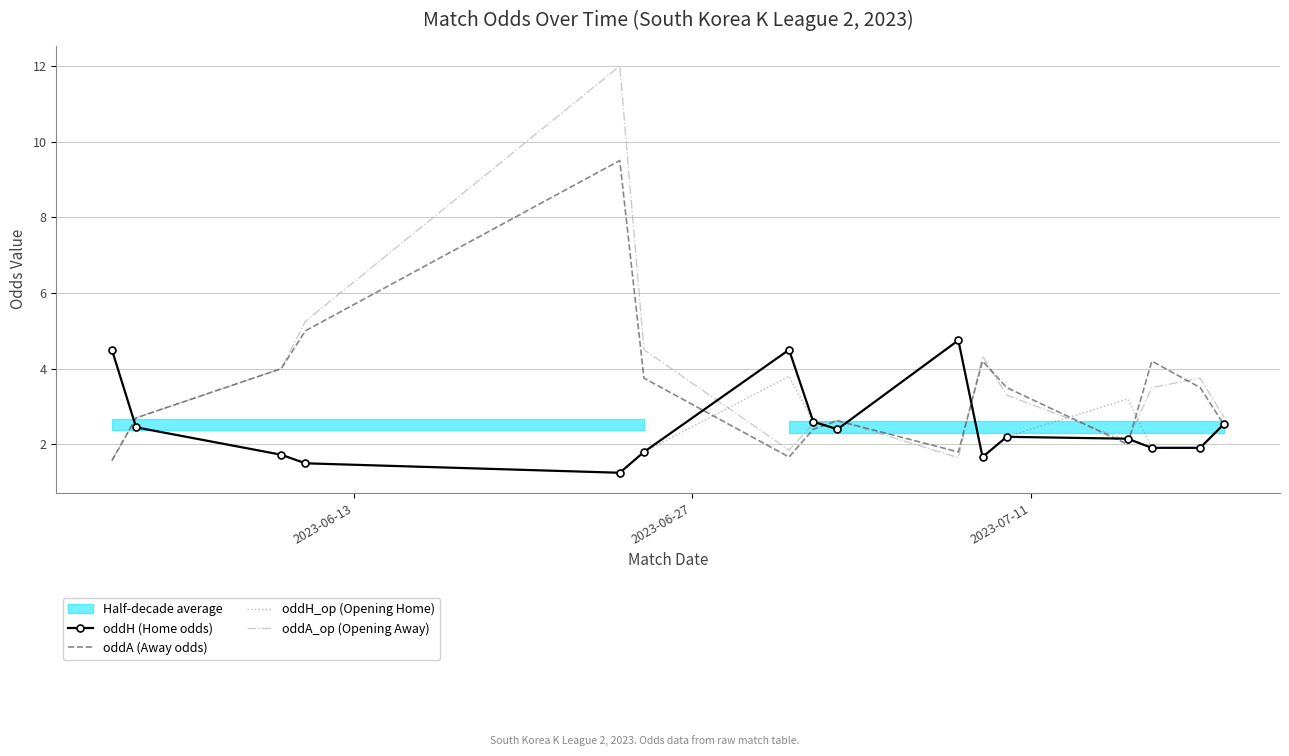

Reading left to right, list all the values displayed in this chart.

oddH (Home odds): 4.5	2.5	1.7	1.5	1.2	1.8	4.5	2.6	2.4	4.8	1.7	2.2	2.1	1.9	1.9	2.5
oddA (Away odds): 1.6	2.7	4.0	5.0	9.5	3.8	1.7	2.4	2.6	1.8	4.2	3.5	2.0	4.2	3.5	2.5
oddH_op (Opening Home): 4.5	2.5	1.7	1.5	1.2	1.8	3.8	2.6	2.4	4.8	1.7	2.2	3.2	1.9	1.9	2.5
oddA_op (Opening Away): 1.6	2.7	4.0	5.2	12.0	4.5	1.9	2.5	2.6	1.6	4.3	3.3	2.1	3.5	3.8	2.7